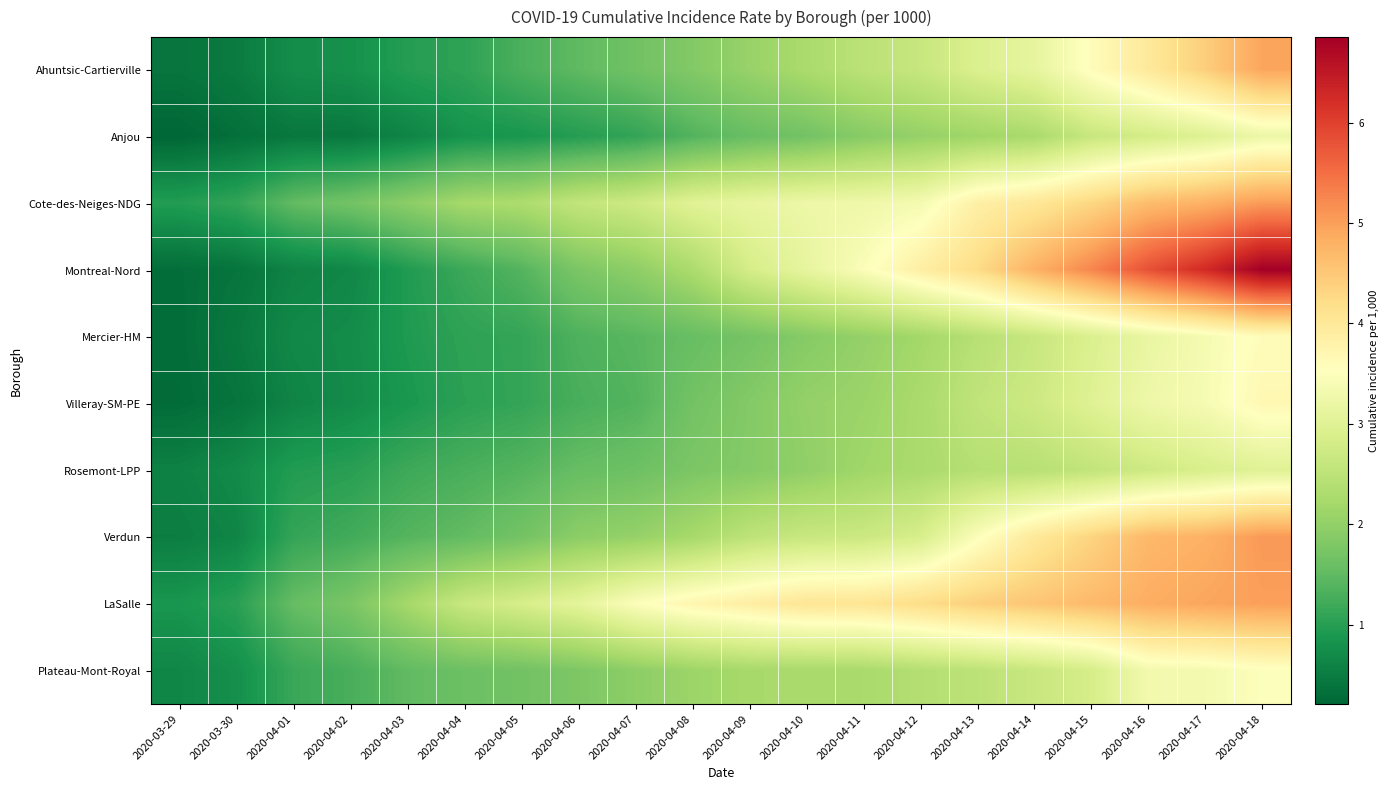

Reading left to right, what are all the values shown in this chart?

Ahuntsic-Cartierville: 2020-03-29=0.4	2020-03-30=0.5	2020-04-01=0.7	2020-04-02=0.8	2020-04-03=1.0	2020-04-04=1.1	2020-04-05=1.3	2020-04-06=1.5	2020-04-07=1.7	2020-04-08=1.8	2020-04-09=2.1	2020-04-10=2.3	2020-04-11=2.5	2020-04-12=2.6	2020-04-13=2.9	2020-04-14=3.1	2020-04-15=3.6	2020-04-16=4.0	2020-04-17=4.4	2020-04-18=4.9
Anjou: 2020-03-29=0.2	2020-03-30=0.3	2020-04-01=0.4	2020-04-02=0.4	2020-04-03=0.6	2020-04-04=0.8	2020-04-05=0.9	2020-04-06=1.0	2020-04-07=1.1	2020-04-08=1.4	2020-04-09=1.6	2020-04-10=1.7	2020-04-11=1.9	2020-04-12=2.0	2020-04-13=2.1	2020-04-14=2.3	2020-04-15=2.6	2020-04-16=2.8	2020-04-17=3.0	2020-04-18=3.2
Cote-des-Neiges-NDG: 2020-03-29=1.0	2020-03-30=1.1	2020-04-01=1.5	2020-04-02=1.7	2020-04-03=1.9	2020-04-04=2.2	2020-04-05=2.3	2020-04-06=2.6	2020-04-07=2.7	2020-04-08=3.0	2020-04-09=3.1	2020-04-10=3.2	2020-04-11=3.3	2020-04-12=3.4	2020-04-13=3.8	2020-04-14=4.0	2020-04-15=4.3	2020-04-16=4.7	2020-04-17=4.8	2020-04-18=5.0
Montreal-Nord: 2020-03-29=0.3	2020-03-30=0.4	2020-04-01=0.6	2020-04-02=0.7	2020-04-03=0.9	2020-04-04=1.2	2020-04-05=1.4	2020-04-06=1.8	2020-04-07=2.0	2020-04-08=2.3	2020-04-09=2.8	2020-04-10=3.1	2020-04-11=3.5	2020-04-12=3.9	2020-04-13=4.2	2020-04-14=4.8	2020-04-15=5.3	2020-04-16=5.8	2020-04-17=6.3	2020-04-18=6.8
Mercier-HM: 2020-03-29=0.3	2020-03-30=0.5	2020-04-01=0.7	2020-04-02=0.7	2020-04-03=0.9	2020-04-04=1.1	2020-04-05=1.1	2020-04-06=1.3	2020-04-07=1.4	2020-04-08=1.6	2020-04-09=1.7	2020-04-10=1.9	2020-04-11=2.0	2020-04-12=2.2	2020-04-13=2.4	2020-04-14=2.6	2020-04-15=2.9	2020-04-16=3.2	2020-04-17=3.4	2020-04-18=3.6
Villeray-SM-PE: 2020-03-29=0.3	2020-03-30=0.4	2020-04-01=0.6	2020-04-02=0.7	2020-04-03=0.9	2020-04-04=1.0	2020-04-05=1.1	2020-04-06=1.3	2020-04-07=1.4	2020-04-08=1.7	2020-04-09=1.8	2020-04-10=2.0	2020-04-11=2.1	2020-04-12=2.3	2020-04-13=2.6	2020-04-14=2.7	2020-04-15=3.0	2020-04-16=3.2	2020-04-17=3.4	2020-04-18=3.7
Rosemont-LPP: 2020-03-29=0.6	2020-03-30=0.7	2020-04-01=1.0	2020-04-02=1.0	2020-04-03=1.2	2020-04-04=1.3	2020-04-05=1.4	2020-04-06=1.6	2020-04-07=1.6	2020-04-08=1.8	2020-04-09=1.9	2020-04-10=2.0	2020-04-11=2.2	2020-04-12=2.3	2020-04-13=2.4	2020-04-14=2.4	2020-04-15=2.6	2020-04-16=2.7	2020-04-17=2.9	2020-04-18=3.0
Verdun: 2020-03-29=0.5	2020-03-30=0.6	2020-04-01=1.1	2020-04-02=1.2	2020-04-03=1.4	2020-04-04=1.5	2020-04-05=1.7	2020-04-06=1.9	2020-04-07=2.0	2020-04-08=2.2	2020-04-09=2.5	2020-04-10=2.6	2020-04-11=2.7	2020-04-12=2.9	2020-04-13=3.5	2020-04-14=4.0	2020-04-15=4.3	2020-04-16=4.7	2020-04-17=4.8	2020-04-18=5.1
LaSalle: 2020-03-29=0.9	2020-03-30=1.0	2020-04-01=1.5	2020-04-02=1.8	2020-04-03=2.2	2020-04-04=2.7	2020-04-05=2.8	2020-04-06=3.1	2020-04-07=3.5	2020-04-08=3.7	2020-04-09=3.9	2020-04-10=4.1	2020-04-11=4.1	2020-04-12=4.2	2020-04-13=4.4	2020-04-14=4.5	2020-04-15=4.7	2020-04-16=4.8	2020-04-17=4.9	2020-04-18=5.0
Plateau-Mont-Royal: 2020-03-29=0.6	2020-03-30=0.8	2020-04-01=1.2	2020-04-02=1.3	2020-04-03=1.5	2020-04-04=1.6	2020-04-05=1.7	2020-04-06=1.8	2020-04-07=2.0	2020-04-08=2.1	2020-04-09=2.2	2020-04-10=2.2	2020-04-11=2.3	2020-04-12=2.4	2020-04-13=2.5	2020-04-14=2.6	2020-04-15=2.8	2020-04-16=3.3	2020-04-17=3.3	2020-04-18=3.5